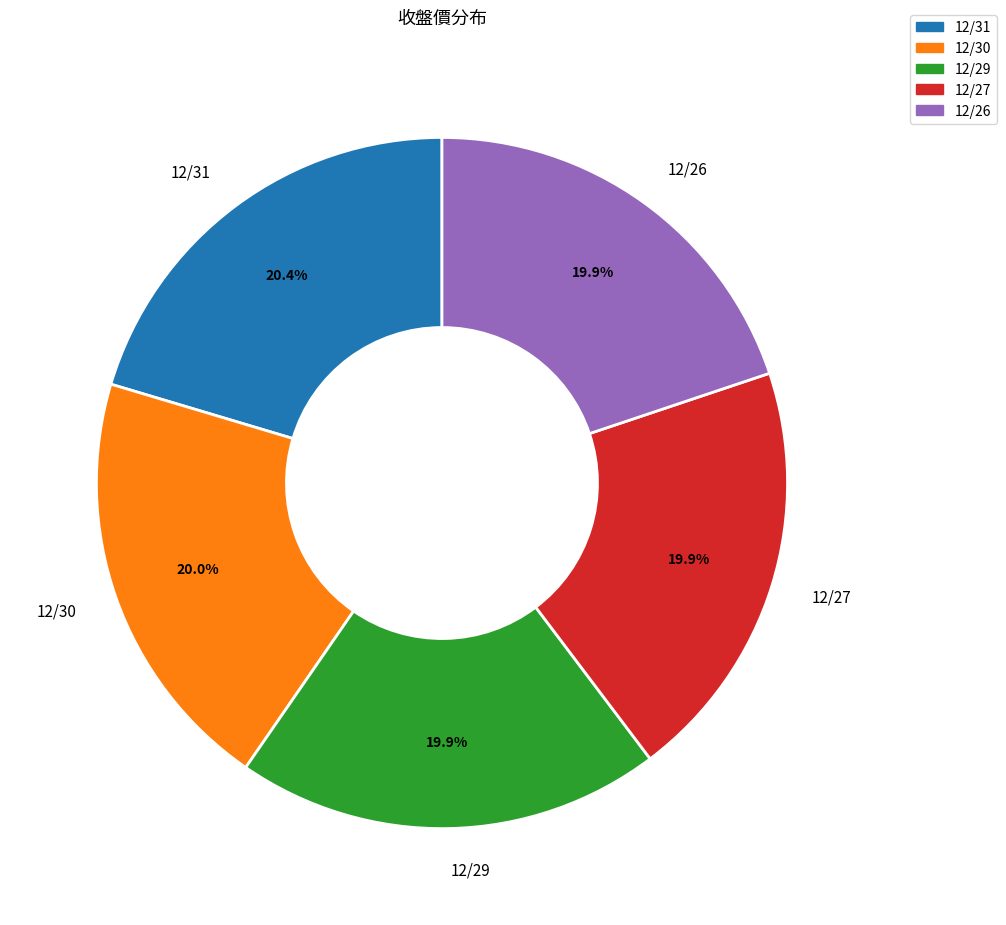

The 12/31 slice represents 20% of the pie. True or false?

True